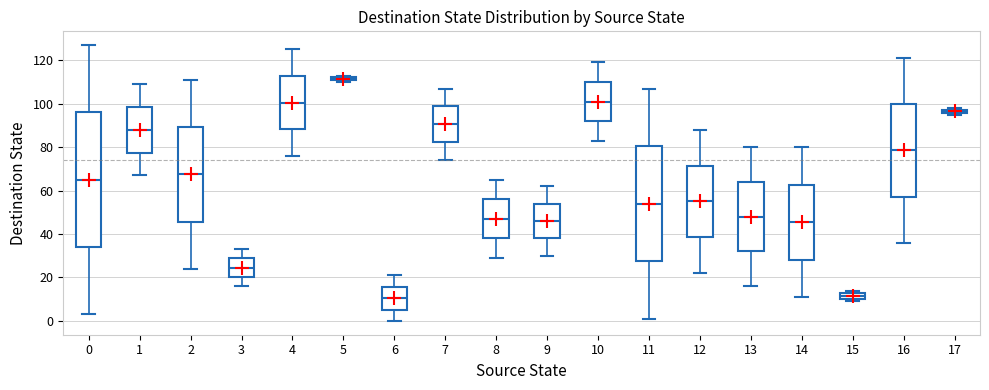

Which box has the highest median line?

5